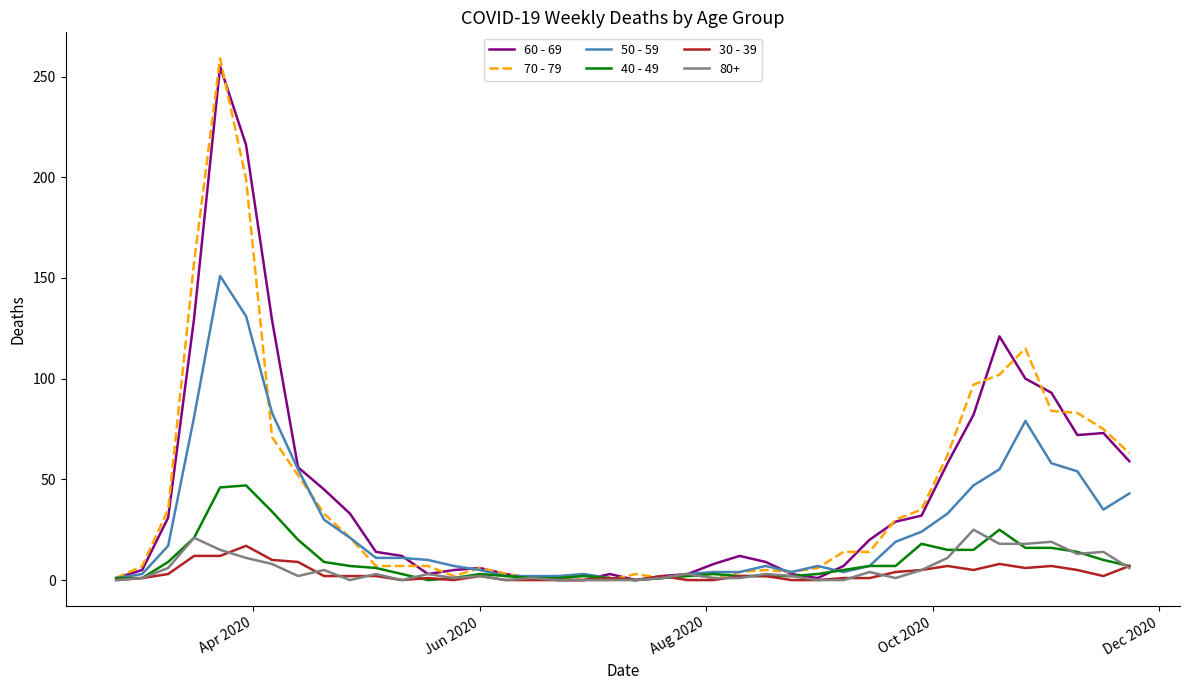

What is the average value of the 50 - 59 series?

28